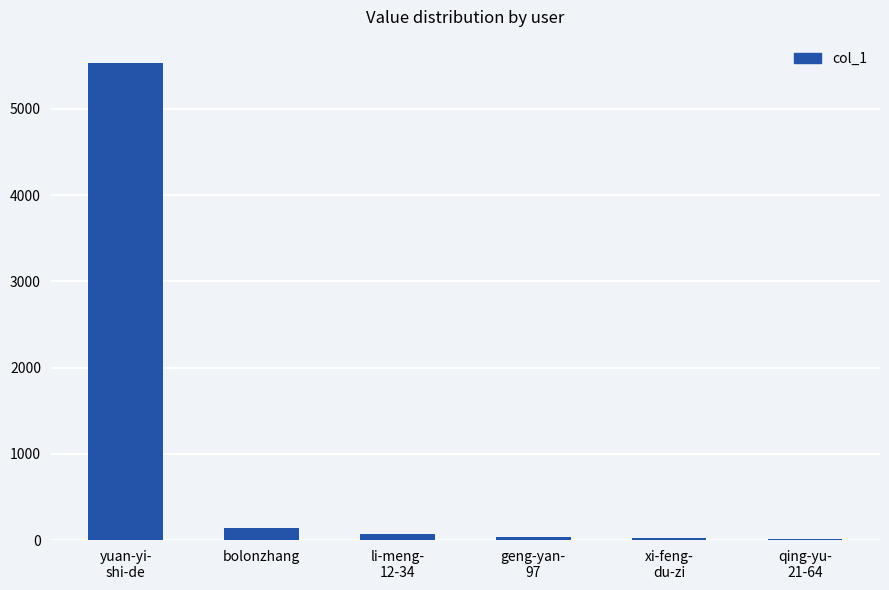

What is the greatest value displayed?

5525